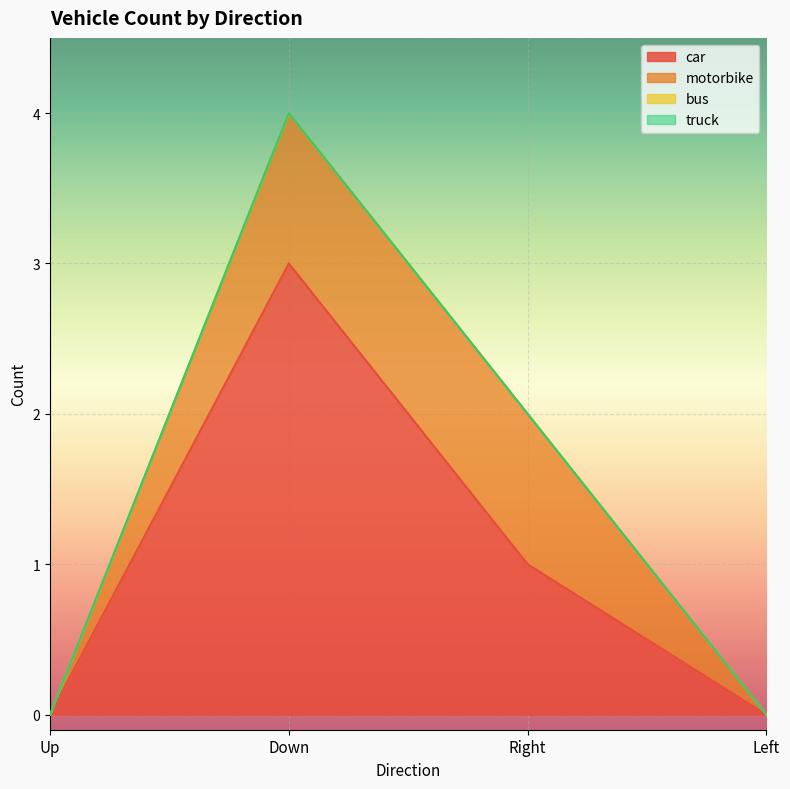

What is the sum of the car values at Down and Up?

3